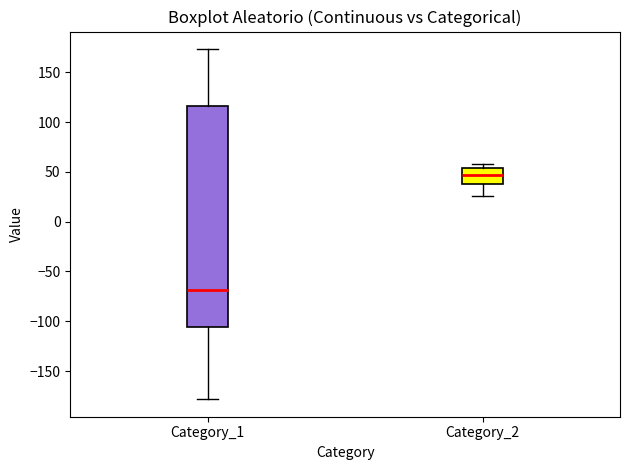

Where does the median line of the box for Category_2 sit on the y-axis? The values are not printed on the chart, so give them approximately, as read against the axis.

45